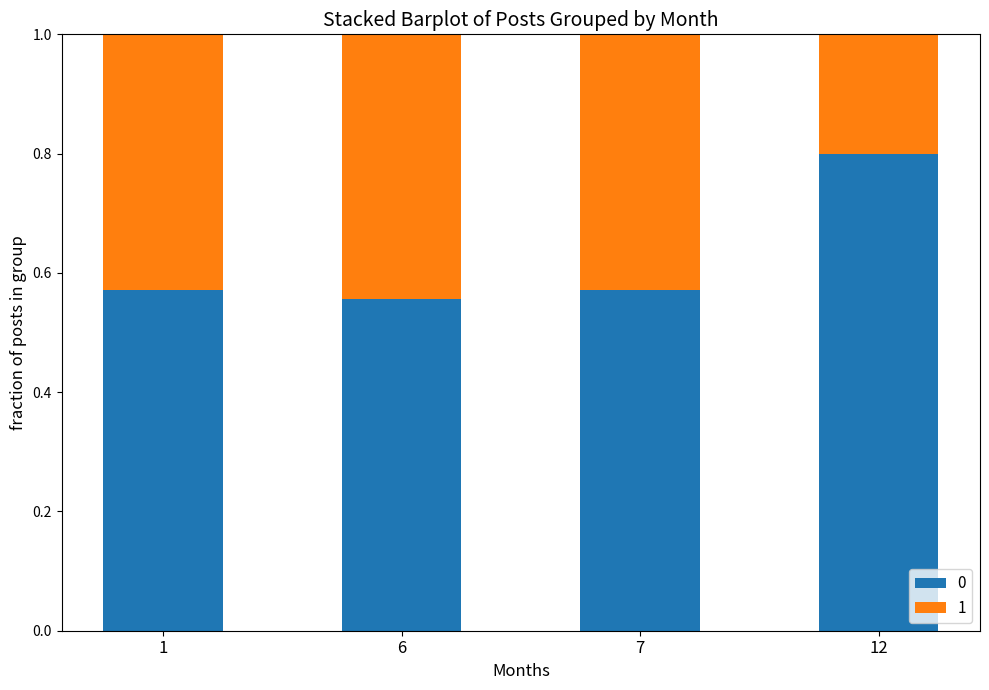

Does the chart contain stacked bars?

Yes